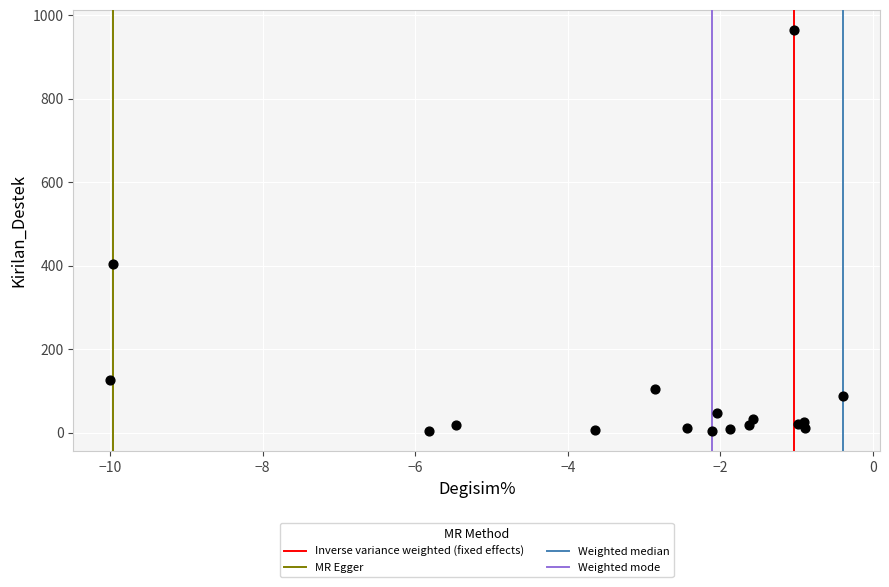

What Y value in the scatter plot is closest to 483?

404.8